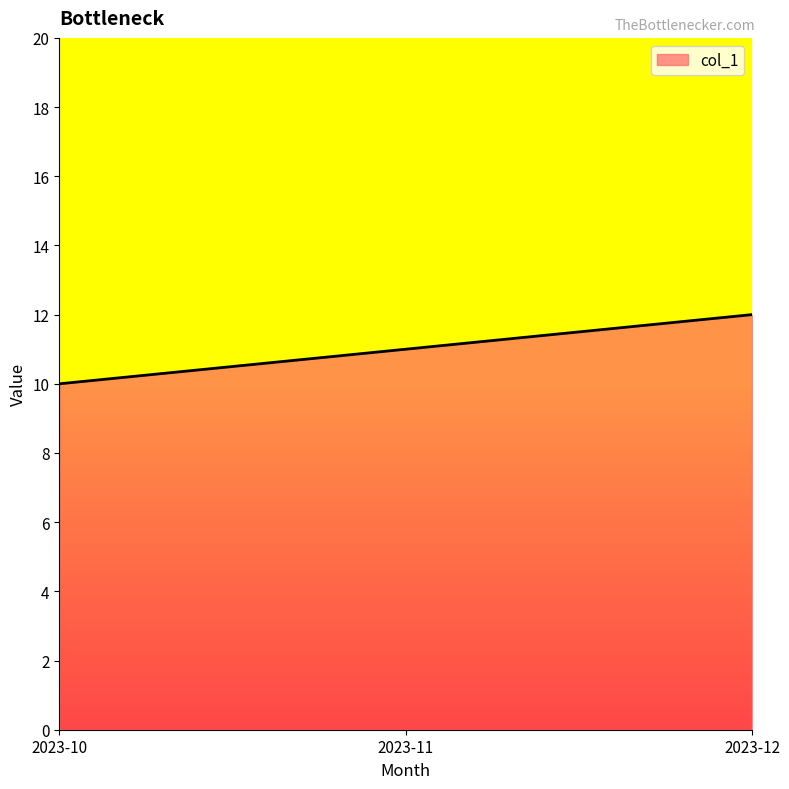

Reading left to right, list all the values displayed in this chart.

10	11	12